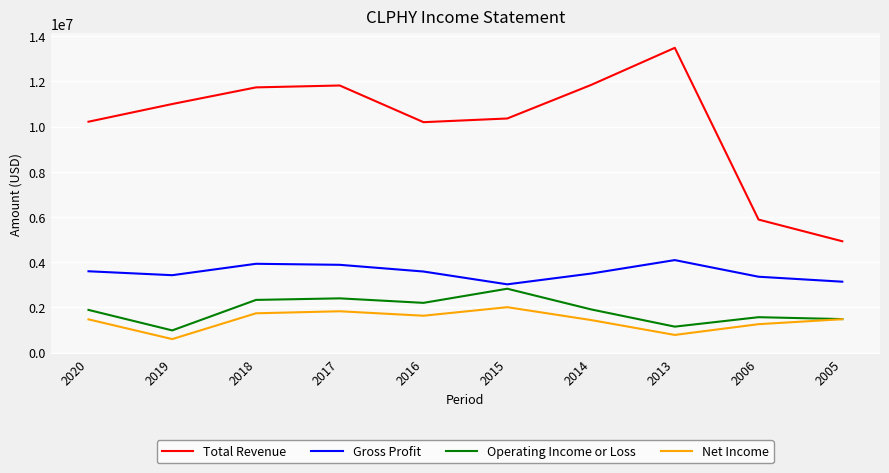

Which series changed the most between 2018 and 2016?

Total Revenue